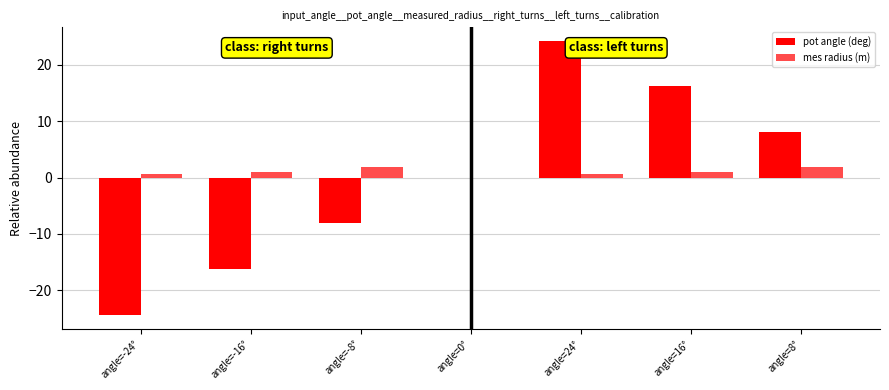

What is the label of the 4th bar from the right?

angle=0°